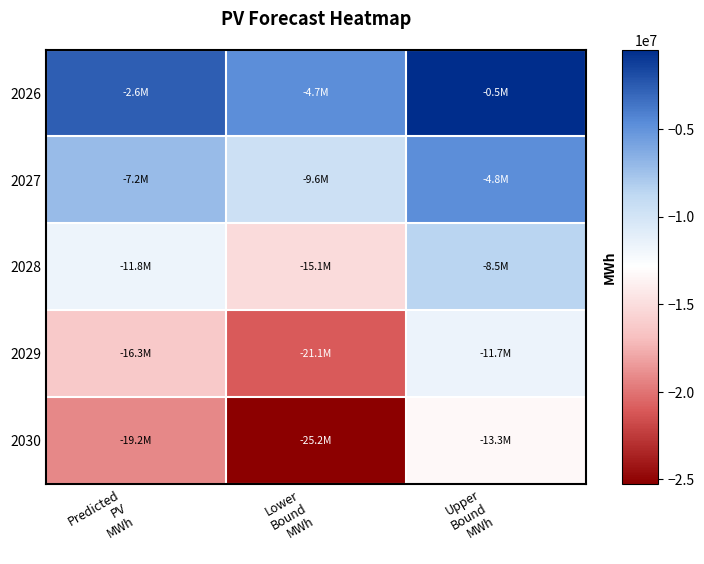

Rank the series by their average value, from highest to lowest.

2026, 2027, 2028, 2029, 2030